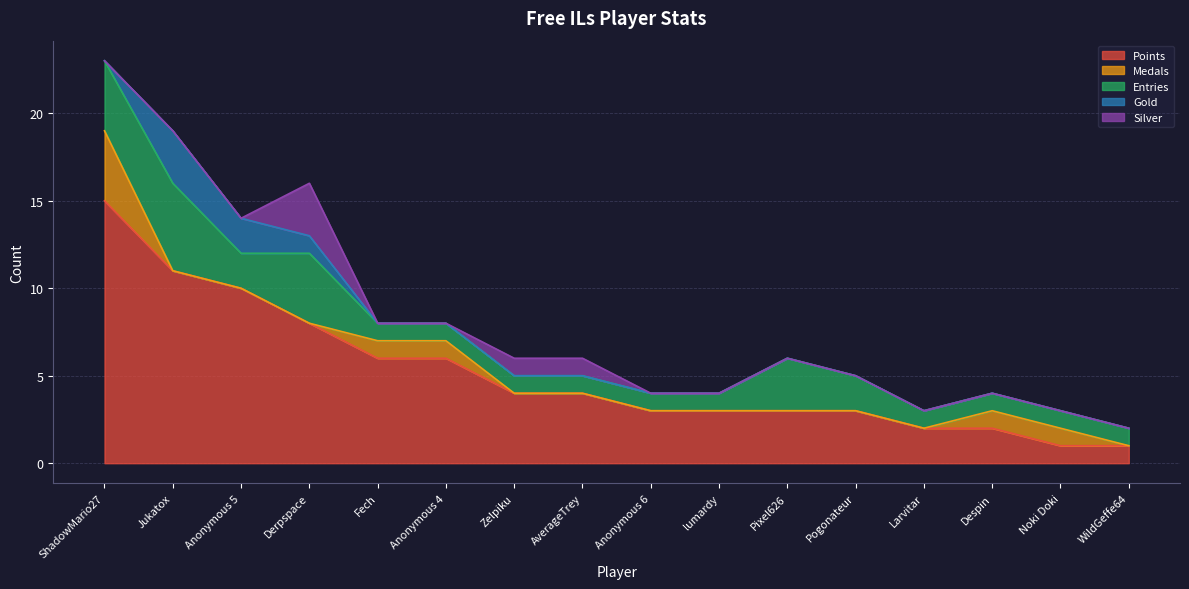

What is the sum of all Gold values?

6